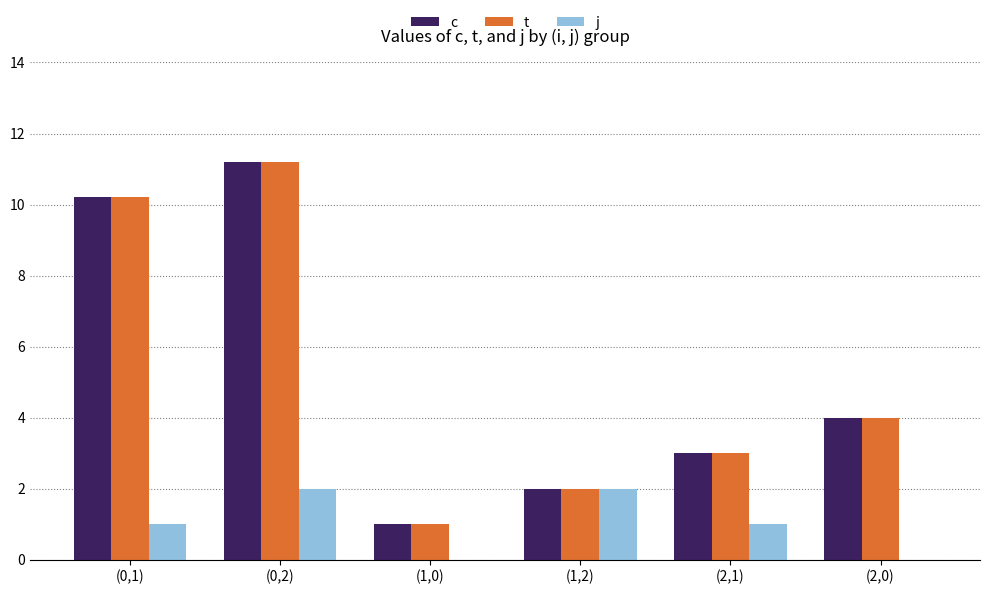

Reading left to right, extract all data points from this chart.

c: 10.2	11.2	1.0	2.0	3.0	4.0
t: 10.2	11.2	1.0	2.0	3.0	4.0
j: 1.0	2.0	0.0	2.0	1.0	0.0